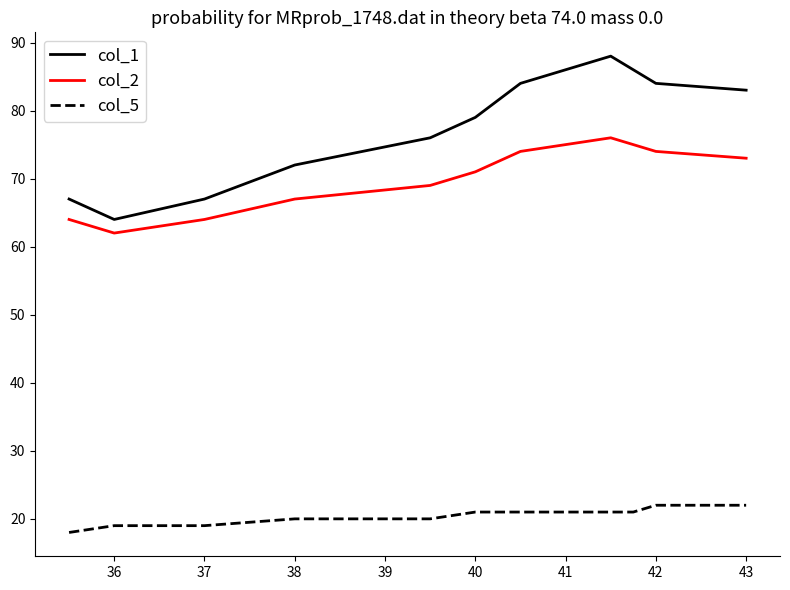

True or false: col_1 and col_5 intersect in this chart.

False